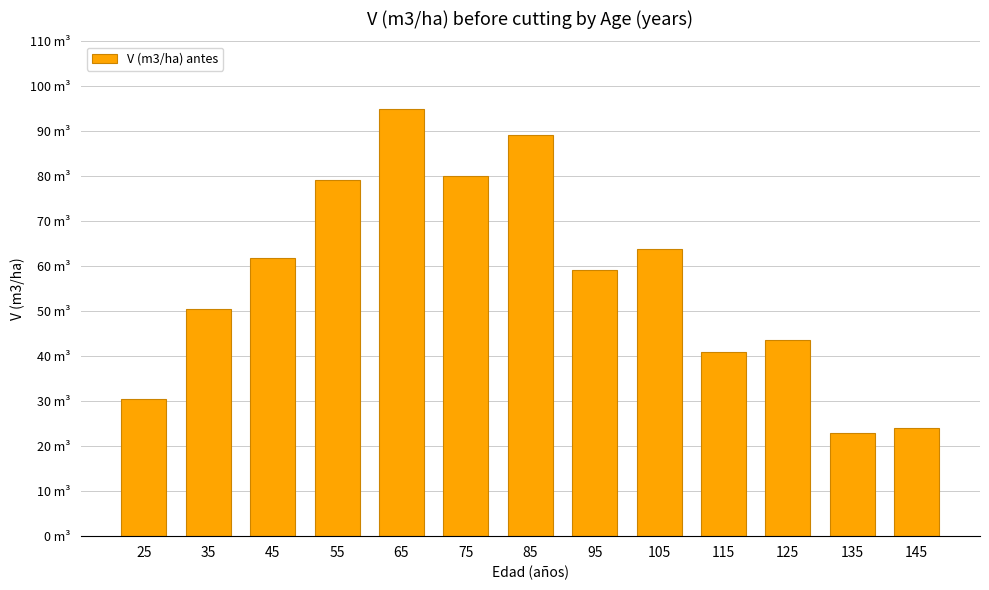

Are the bars horizontal?

No